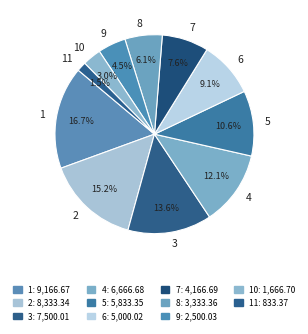

Count the number of slices in the pie.

11